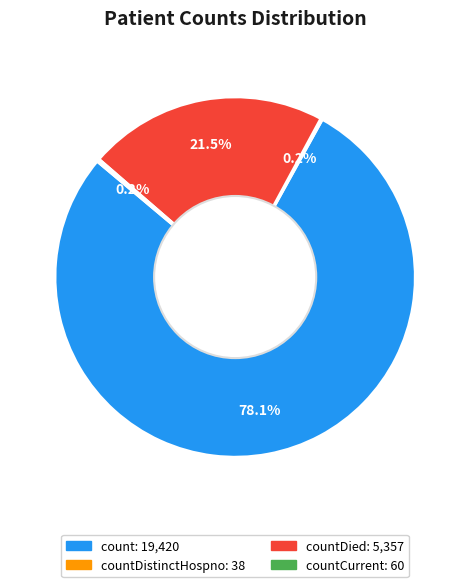

Is there any slice that represents more than half of the pie?

Yes